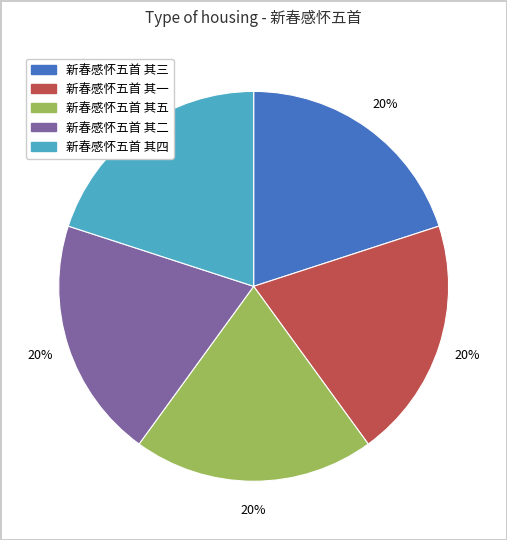

How many slices are in this pie chart?

5